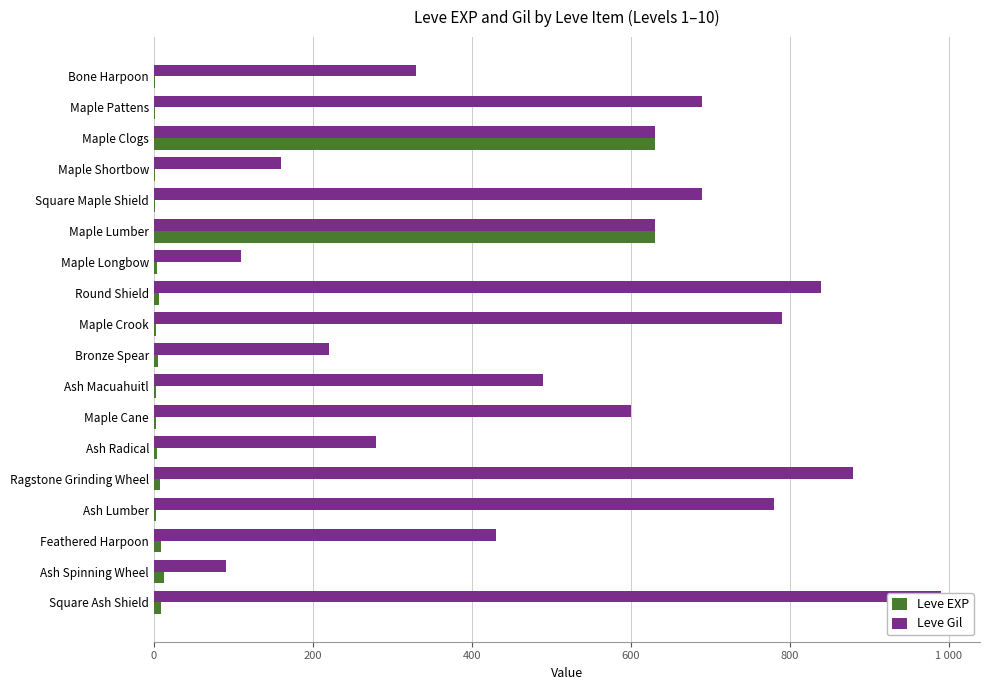

What is the sum of all Leve Gil values?

9630